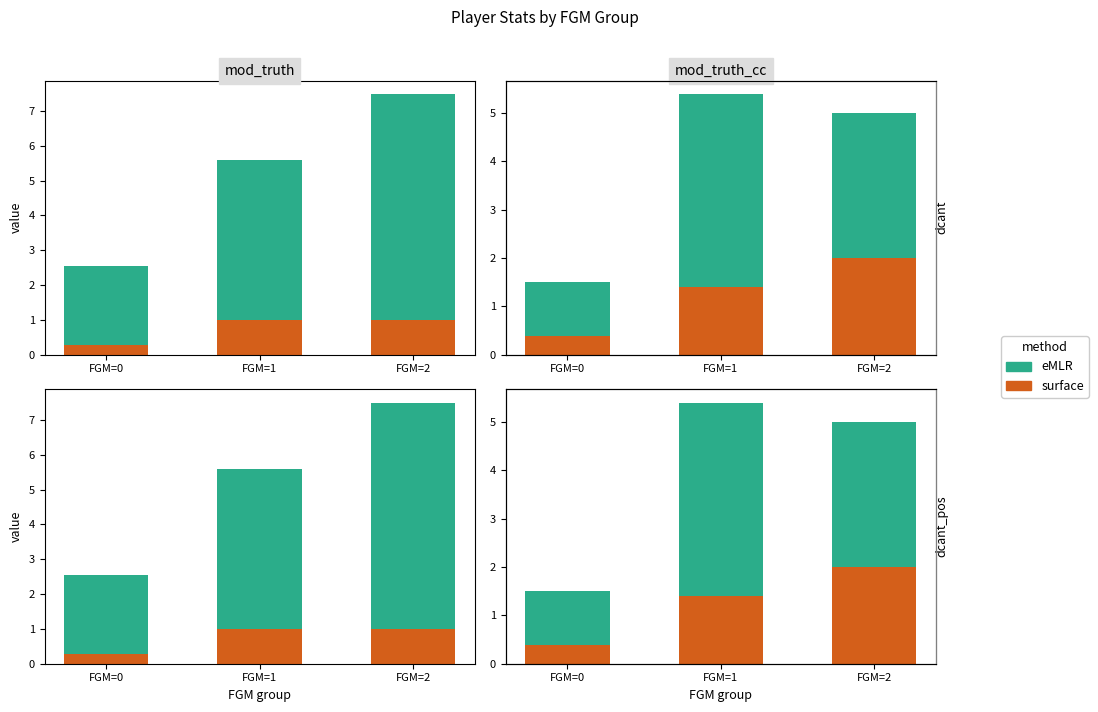

Rank the series by their maximum value, from highest to lowest.

eMLR, surface